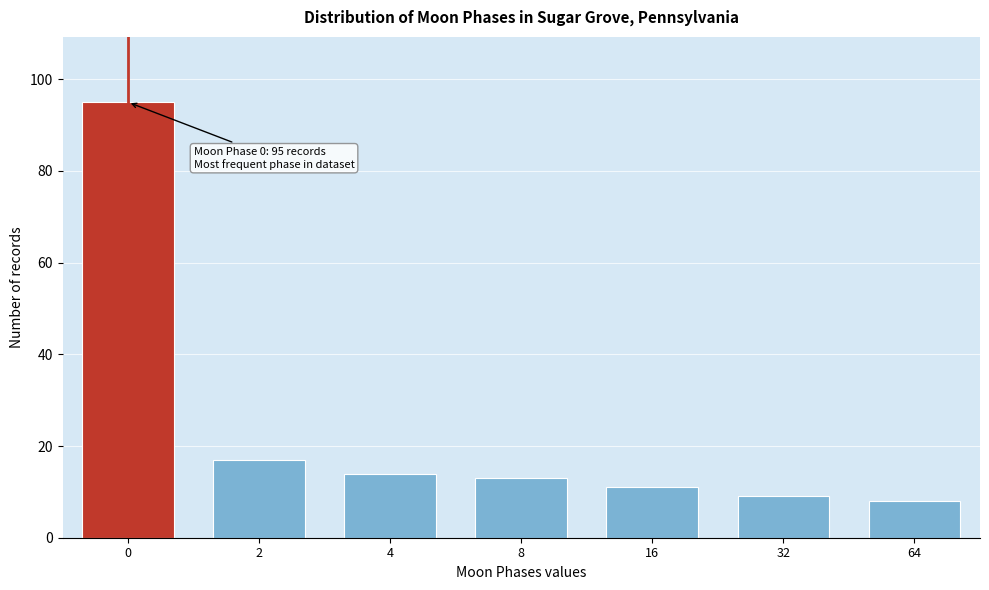

Reading left to right, transcribe all the data shown in this chart.

95	17	14	13	11	9	8